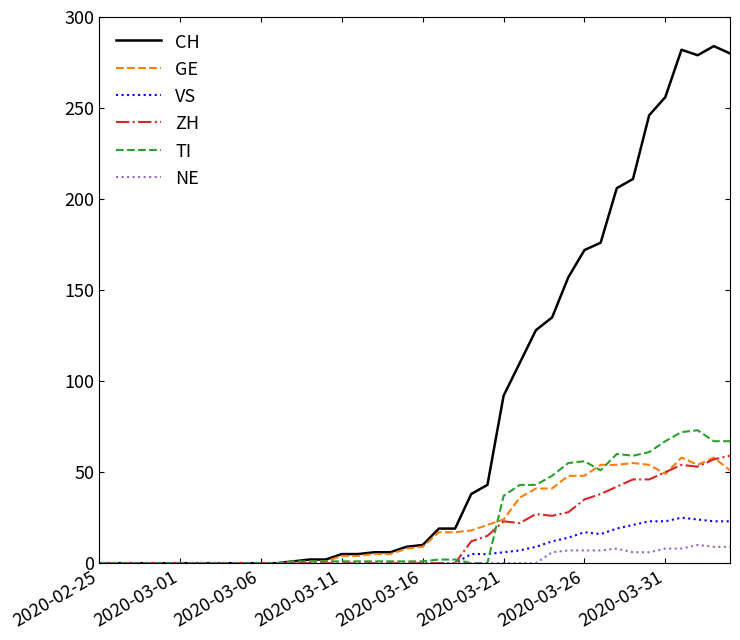

Which series has the largest total across all categories?

CH